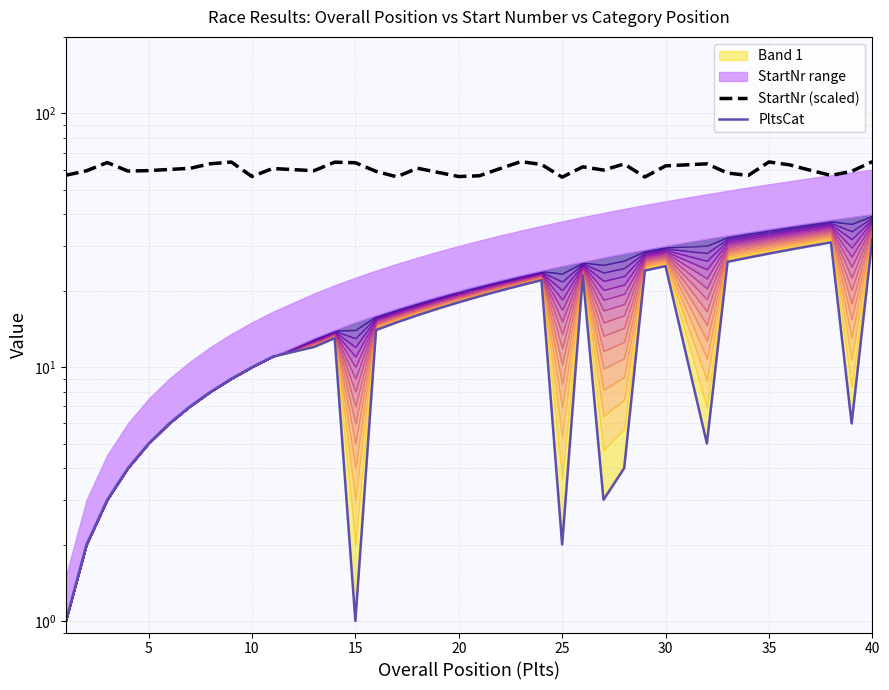

Does the chart display data point markers on the line(s)?

No